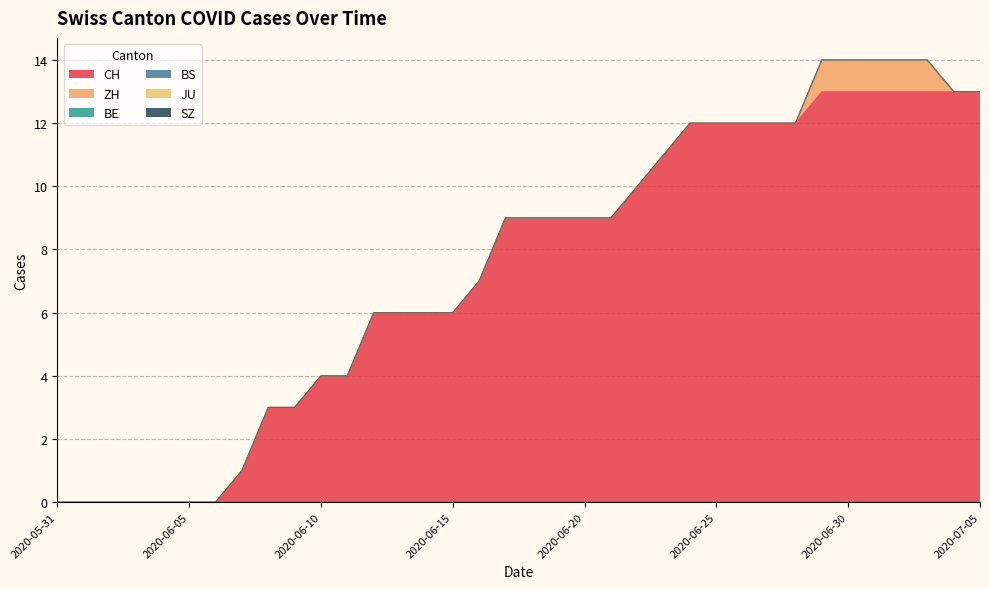

How many values in the CH series exceed 9?

14